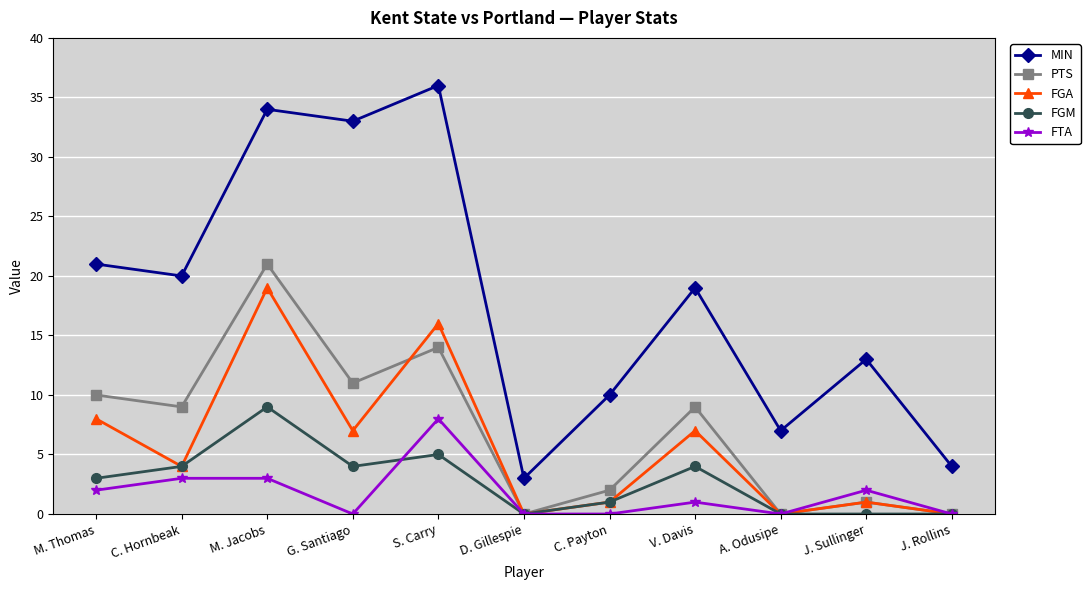

Between D. Gillespie and A. Odusipe, which series saw the biggest shift?

MIN